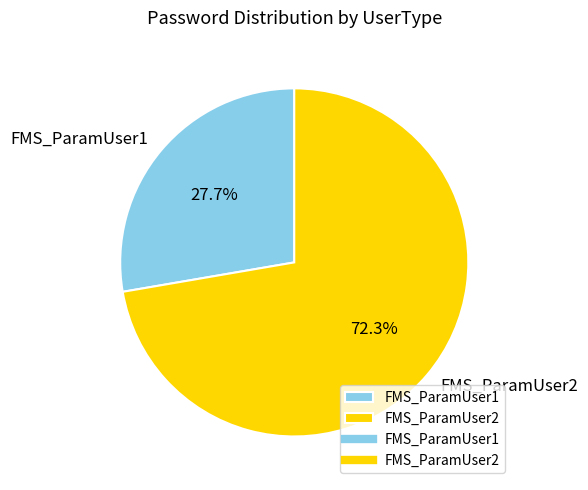

Which category has the biggest portion of the pie?

FMS_ParamUser2